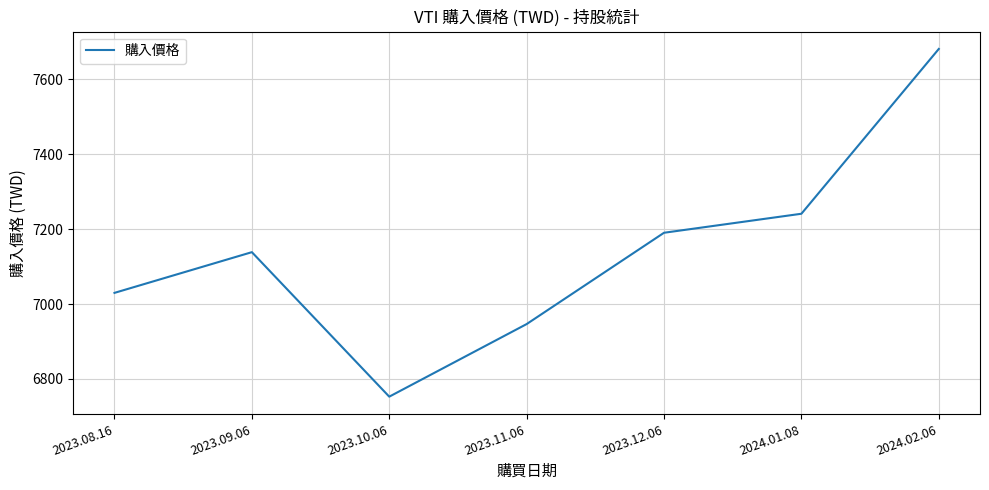

Which has a higher value, 2023.08.16 or 2023.12.06?

2023.12.06